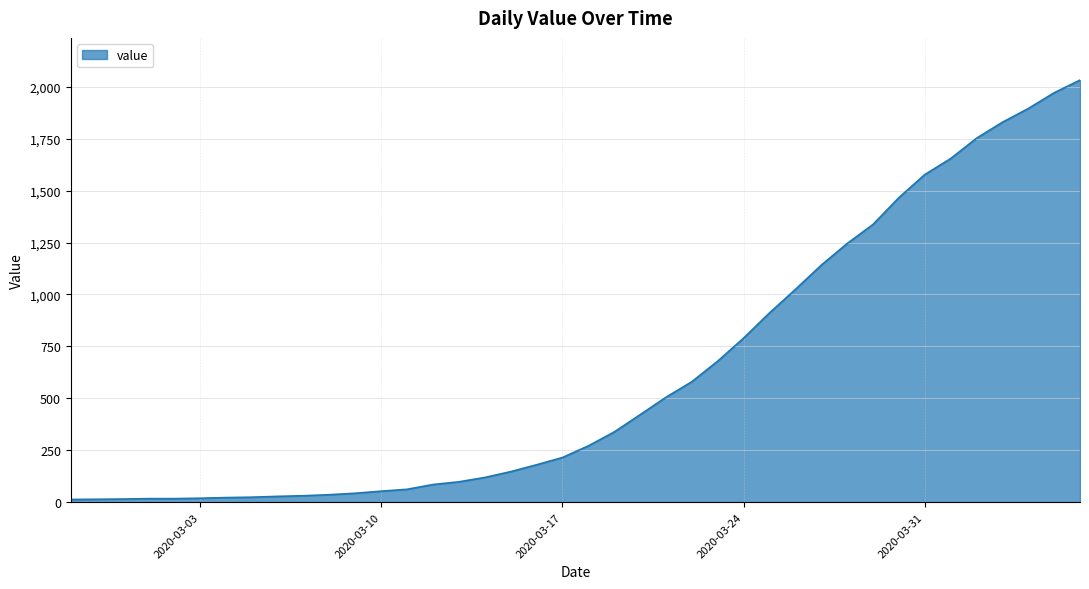

What is the maximum value shown in the chart?

2032